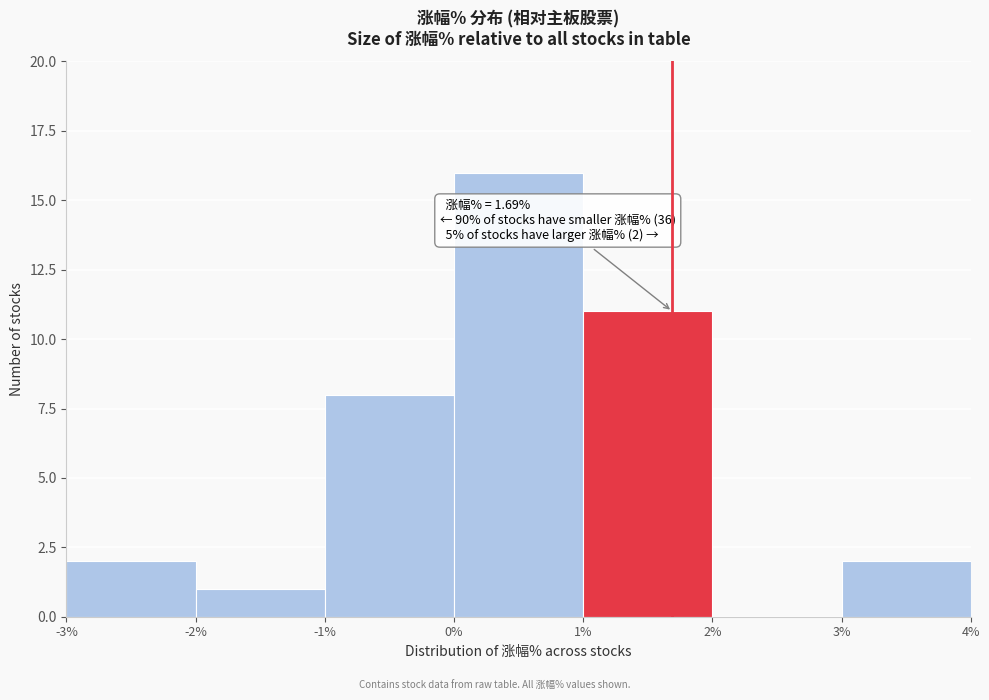

Over which range of the x-axis is the bar tallest?

0% to 1%